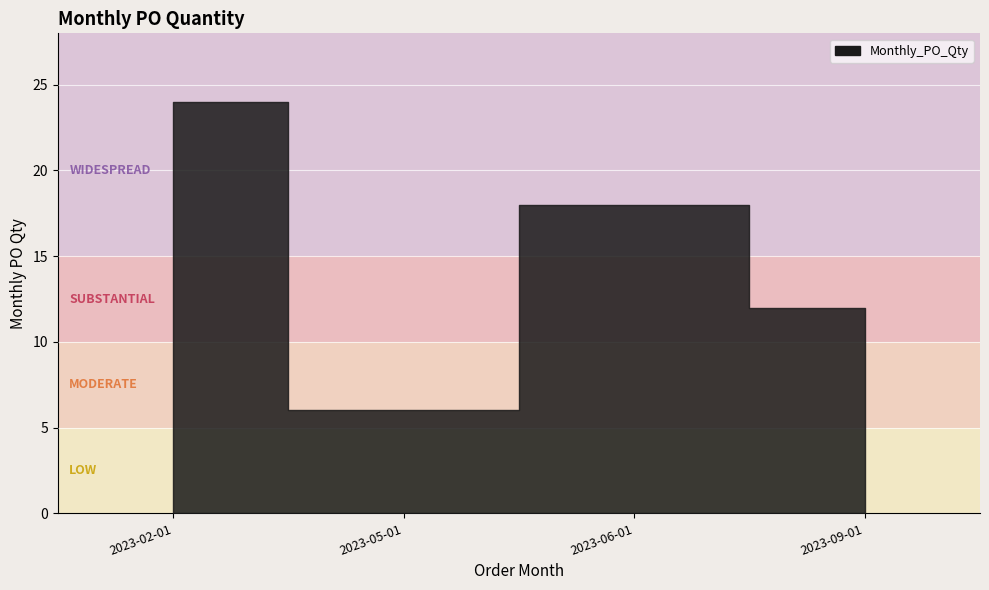

Reading left to right, list all the values displayed in this chart.

24	6	18	12